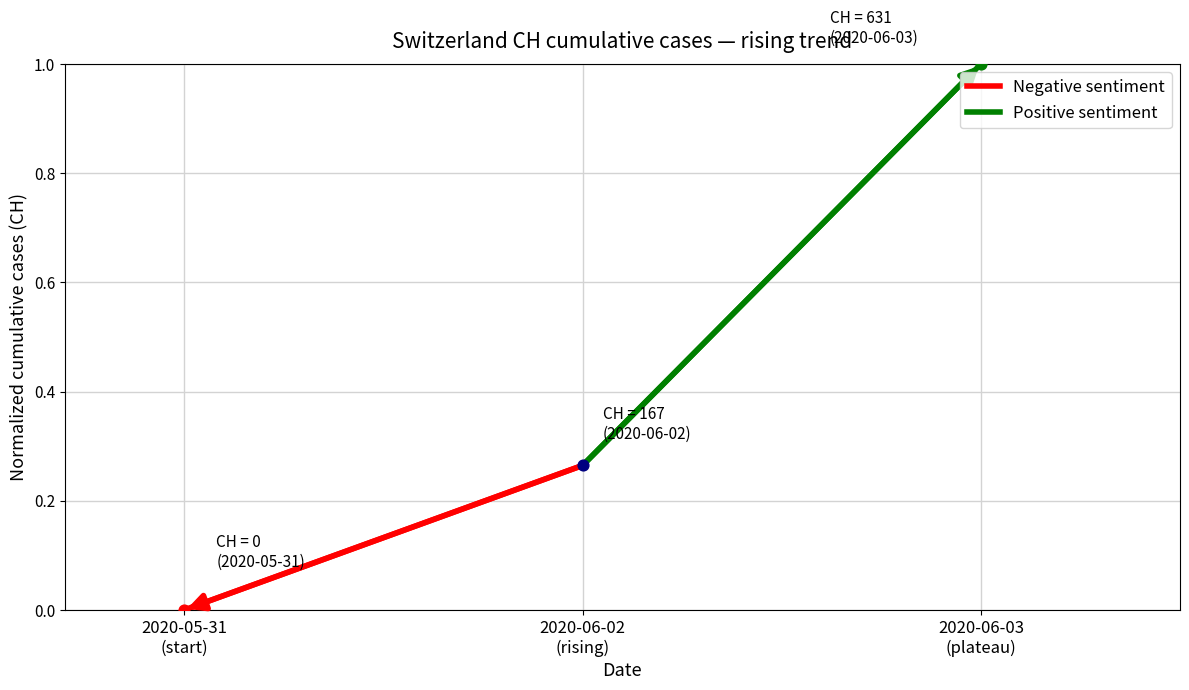

Which series reaches the maximum Y coordinate?

Positive sentiment